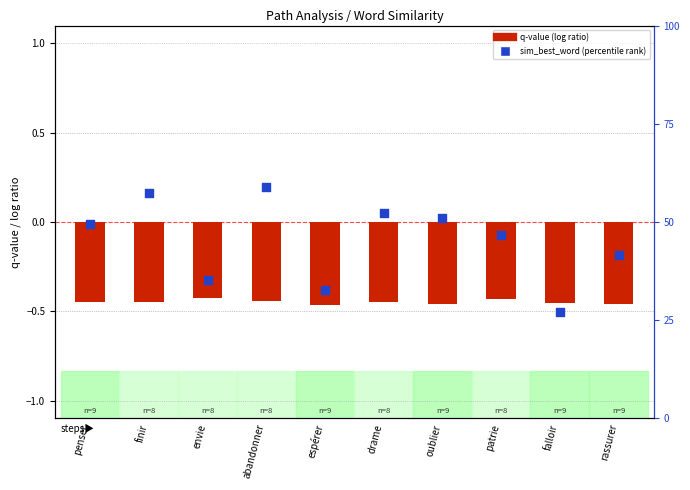

At how many categories does at least one series exceed 0?

10